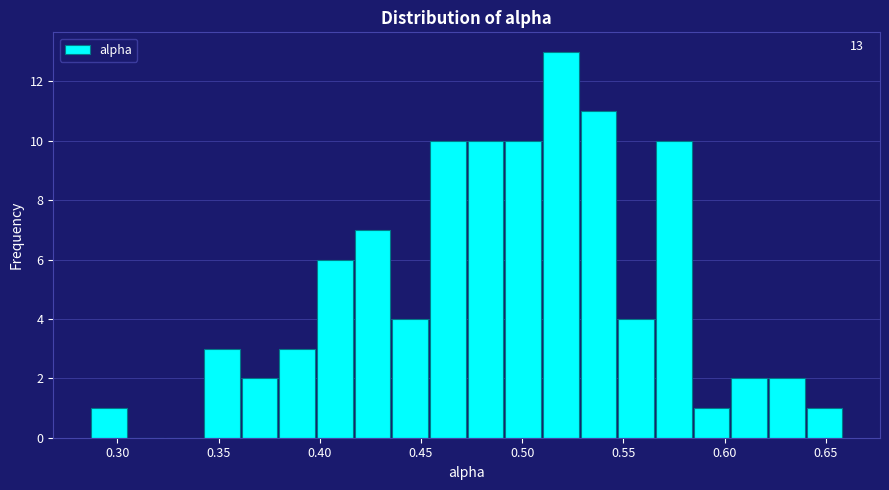

Around what value on the x-axis is the tallest bar? Give the approximate position of its centre, as read against the axis.

0.520